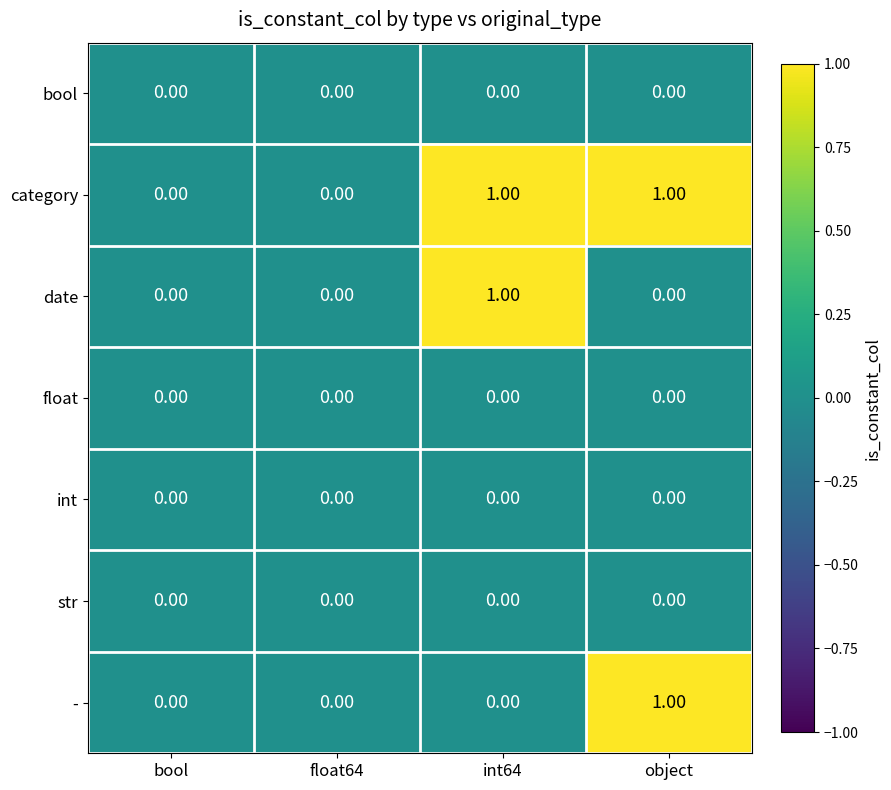

How many data points does each series have?

4